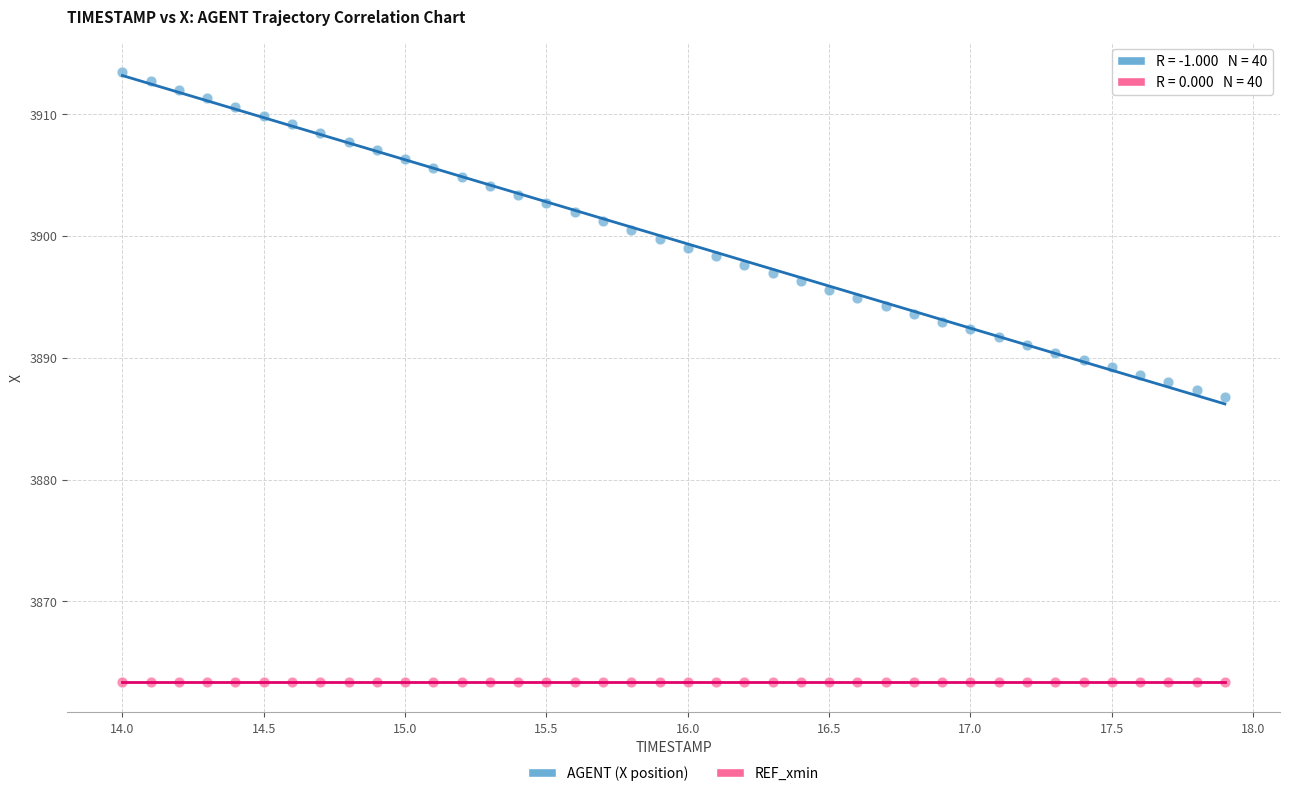

Which series reaches the maximum Y coordinate?

AGENT (X position)